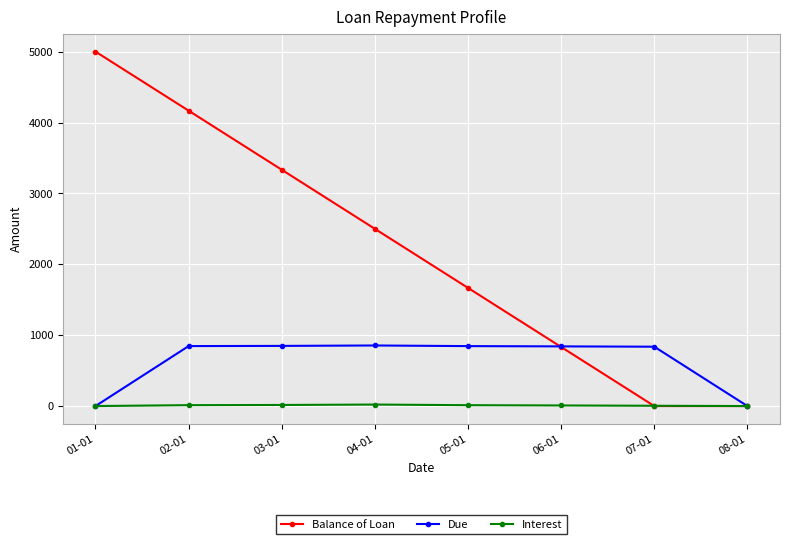

How many values in the Due series are below 845?

4